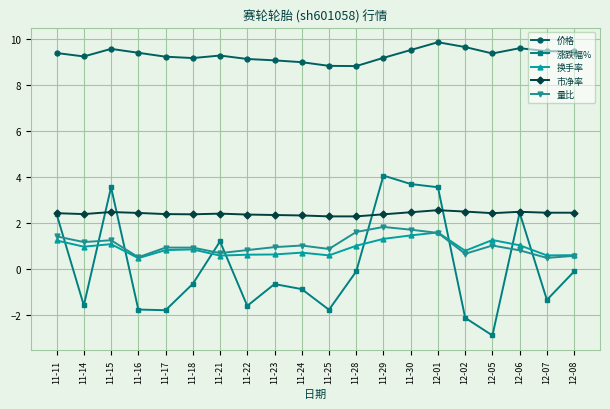

What is the total value across all series at 11-25?

10.8